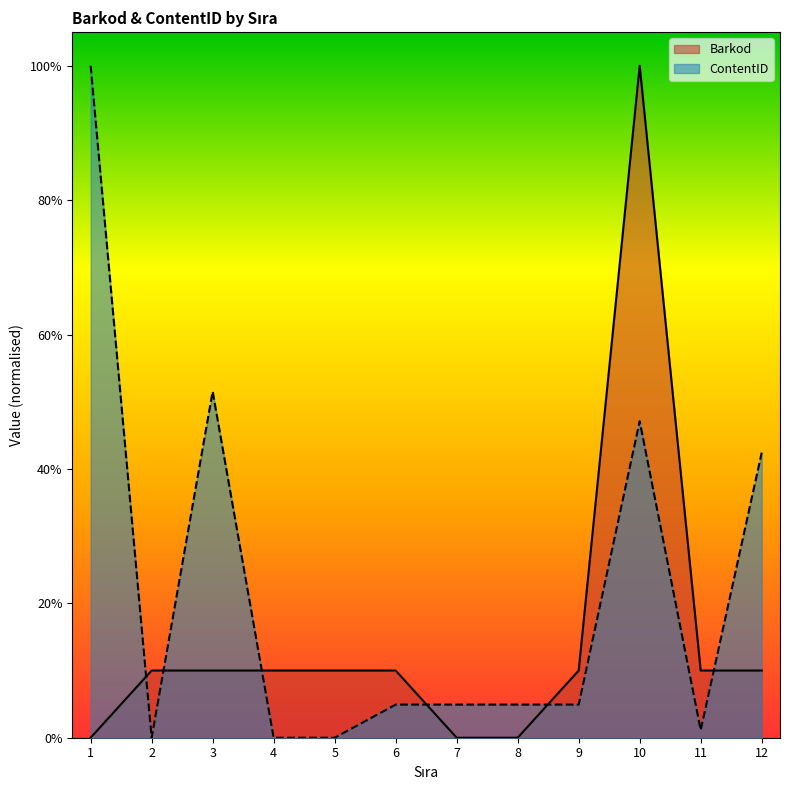

Reading left to right, extract all data points from this chart.

Barkod: 0.0	0.1	0.1	0.1	0.1	0.1	0.0	0.0	0.1	1.0	0.1	0.1
ContentID: 1.0	0.0	0.5	0.0	0.0	0.0	0.0	0.0	0.0	0.5	0.0	0.4